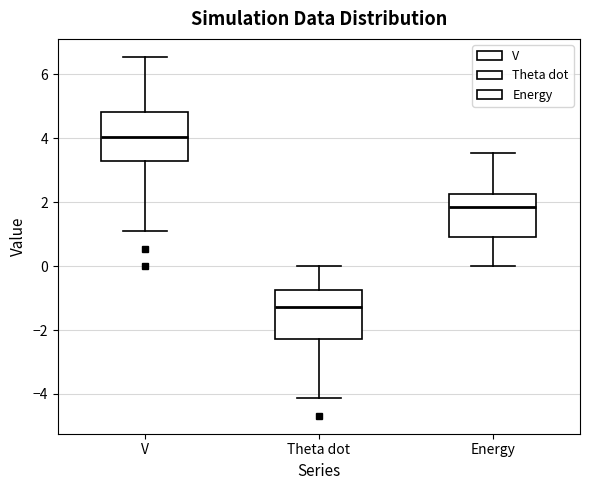

Where is the upper edge of the box for Theta dot on the y-axis? The values are not printed on the chart, so give them approximately, as read against the axis.

-0.8